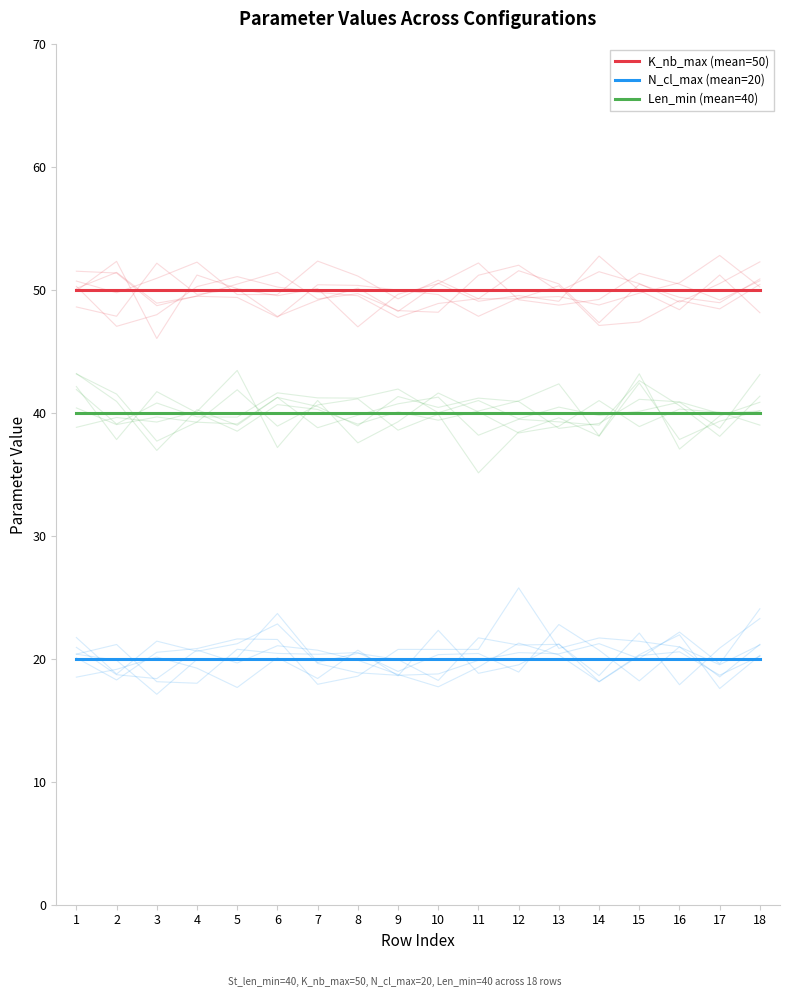

What are all the series names shown in the legend?

K_nb_max (mean=50), N_cl_max (mean=20), Len_min (mean=40)